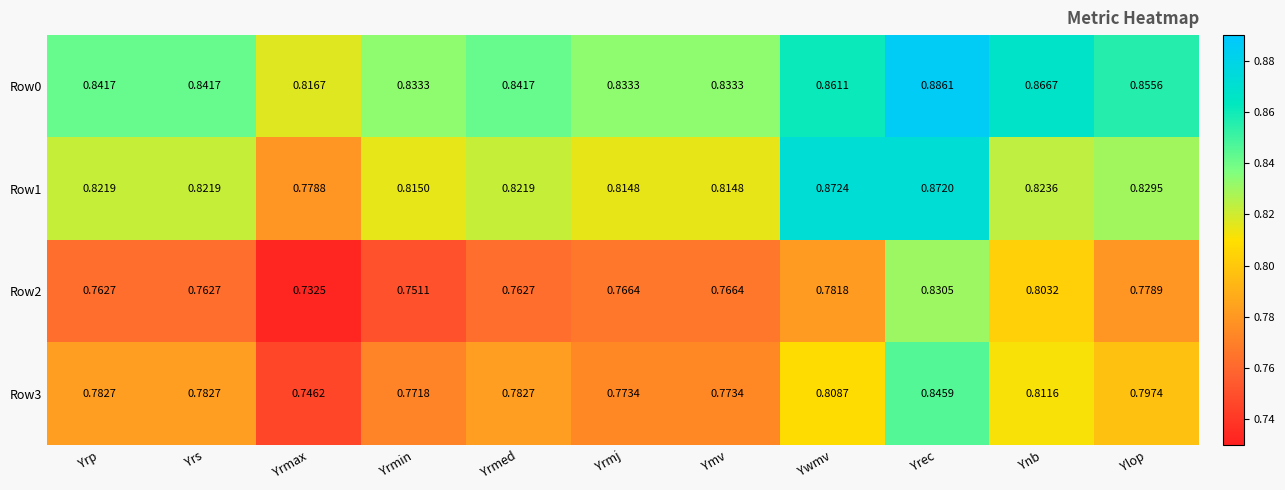

Which label corresponds to the smallest value in the chart?

Yrmax